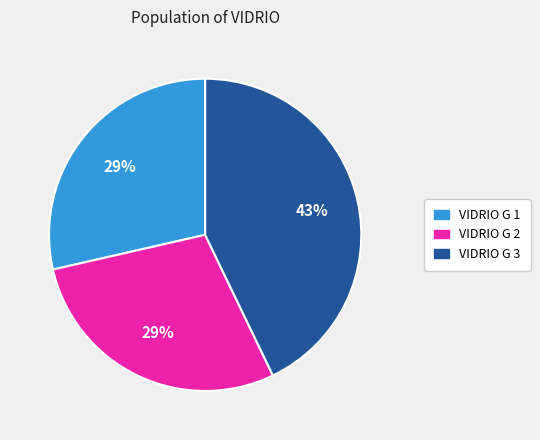

To the nearest percent, what is the average slice percentage?

33%